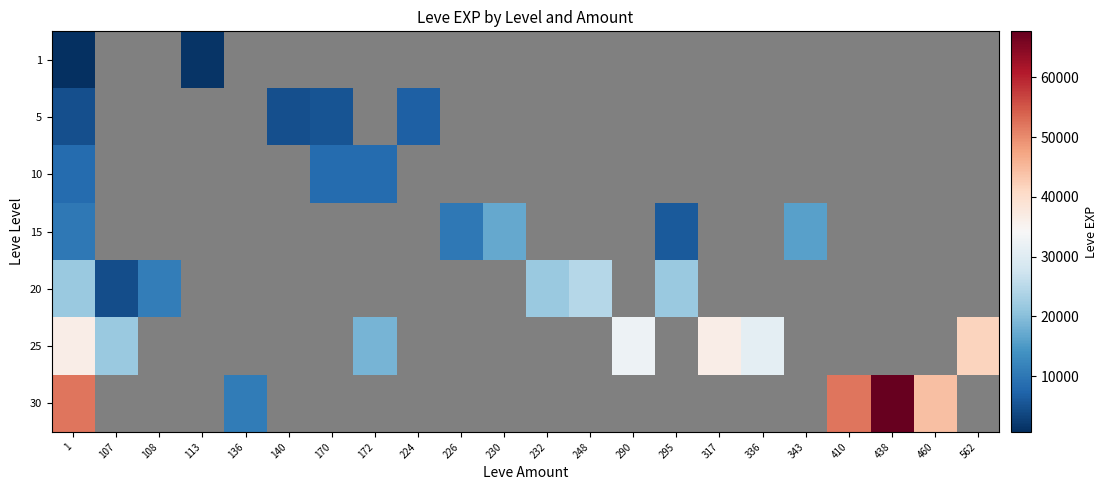

The value of 15 at 230 is 4153.1. True or false?

False